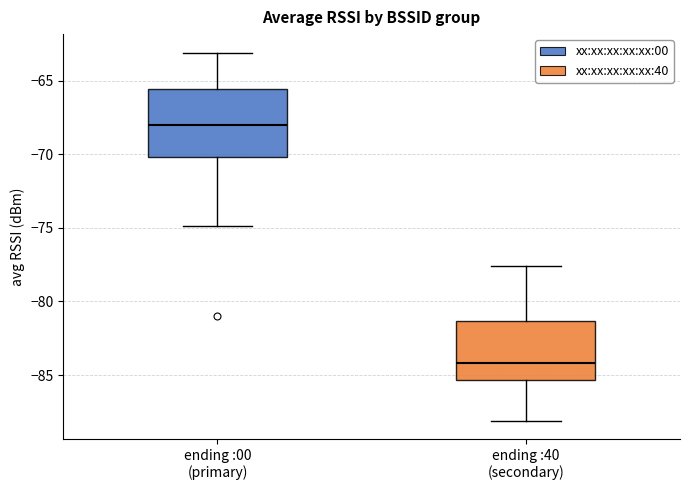

Comparing the boxes themselves (not the whiskers), which one is the tallest?

ending :00 (primary)